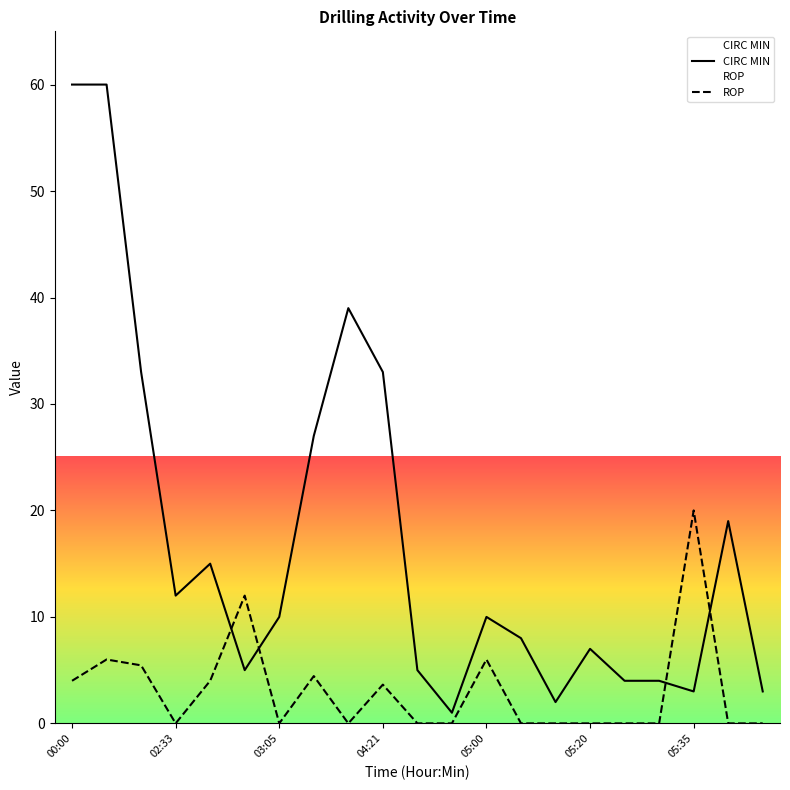

At which label is ROP closest to 10?

03:00